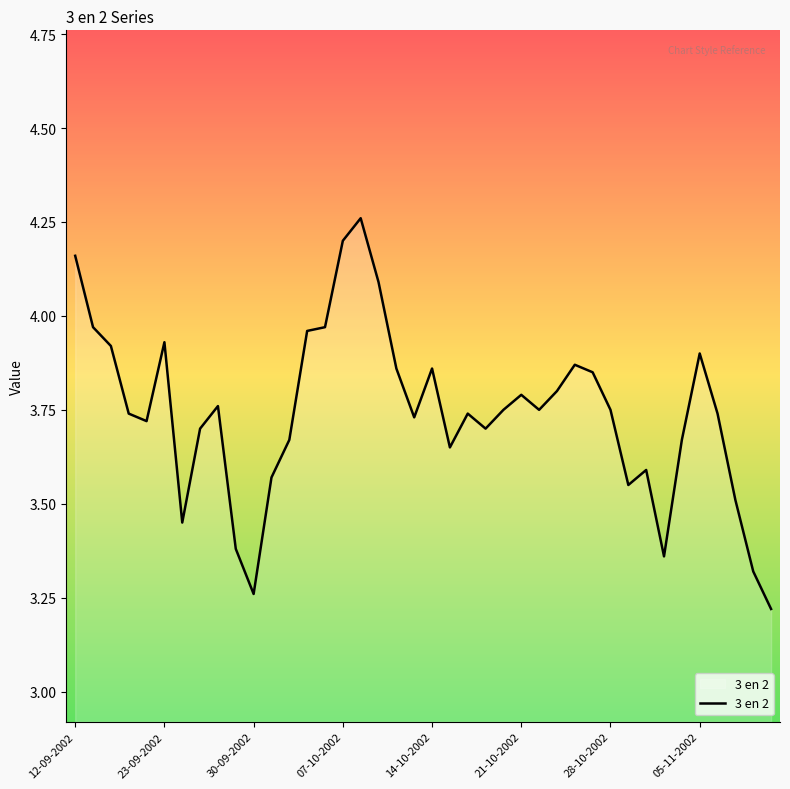

True or false: the data shows 1.0 at 21-10-2002.

False